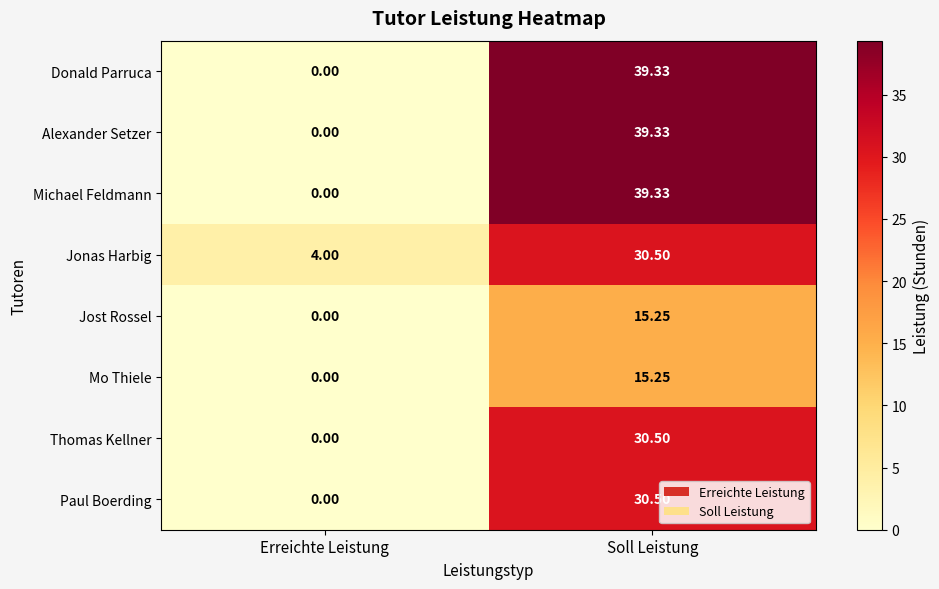

Where does the Jonas Harbig series first go above 30?

Soll Leistung